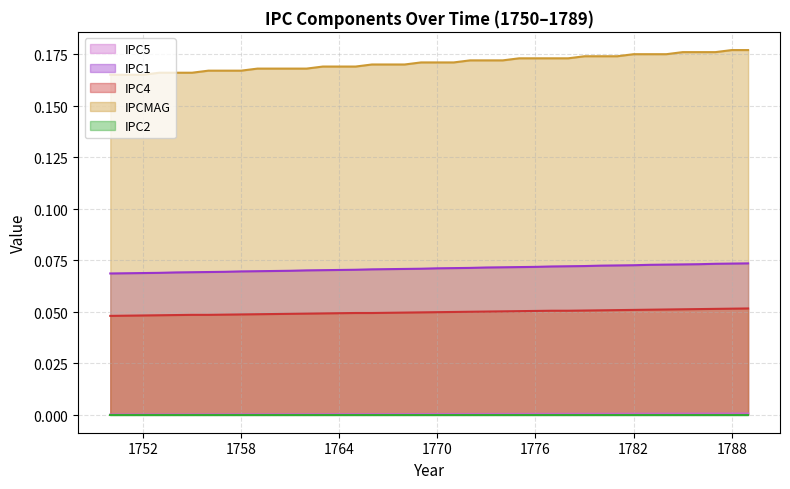

True or false: IPC4 has a value of 0.0 at 1767.

False